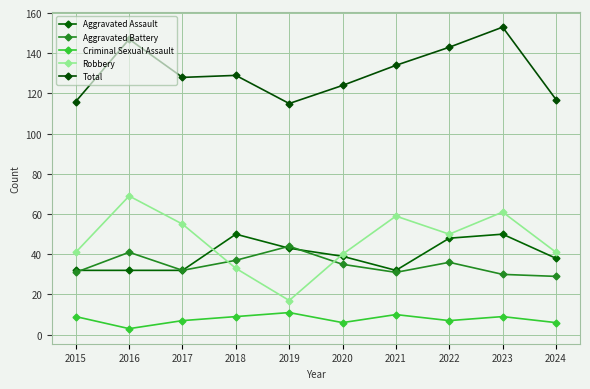

What is the sum of all Total values?

1306